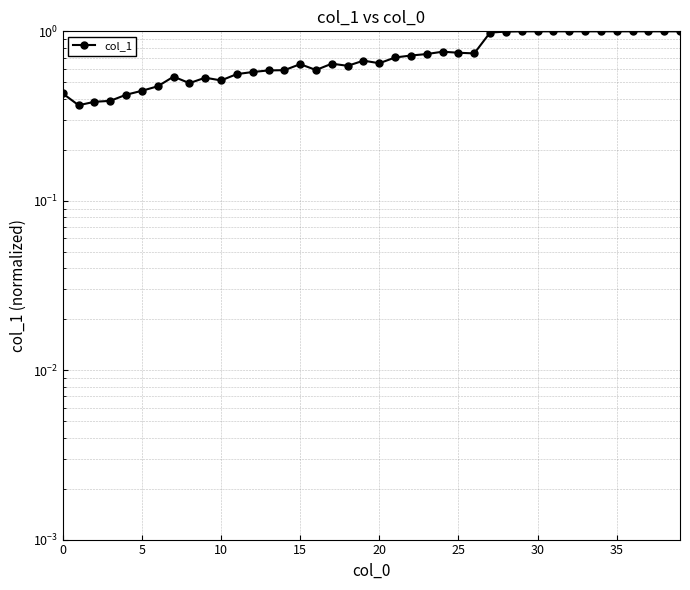

The chart shows a value of 1.0 at 39. True or false?

True